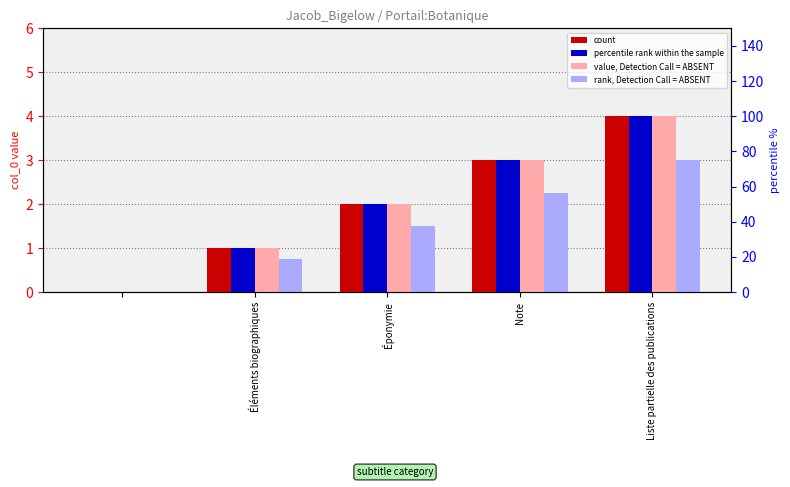

What is the difference between the maximum and minimum values in the value, Detection Call = ABSENT series?

4.0